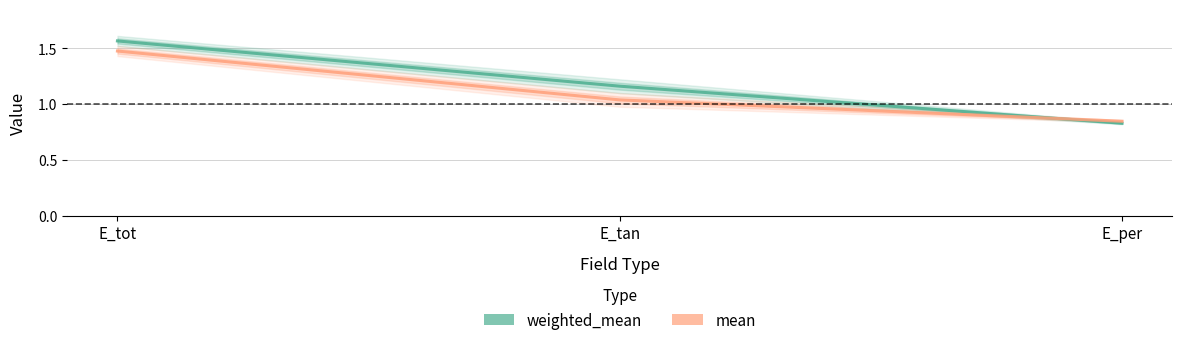

How many data points in mean are above 1?

2